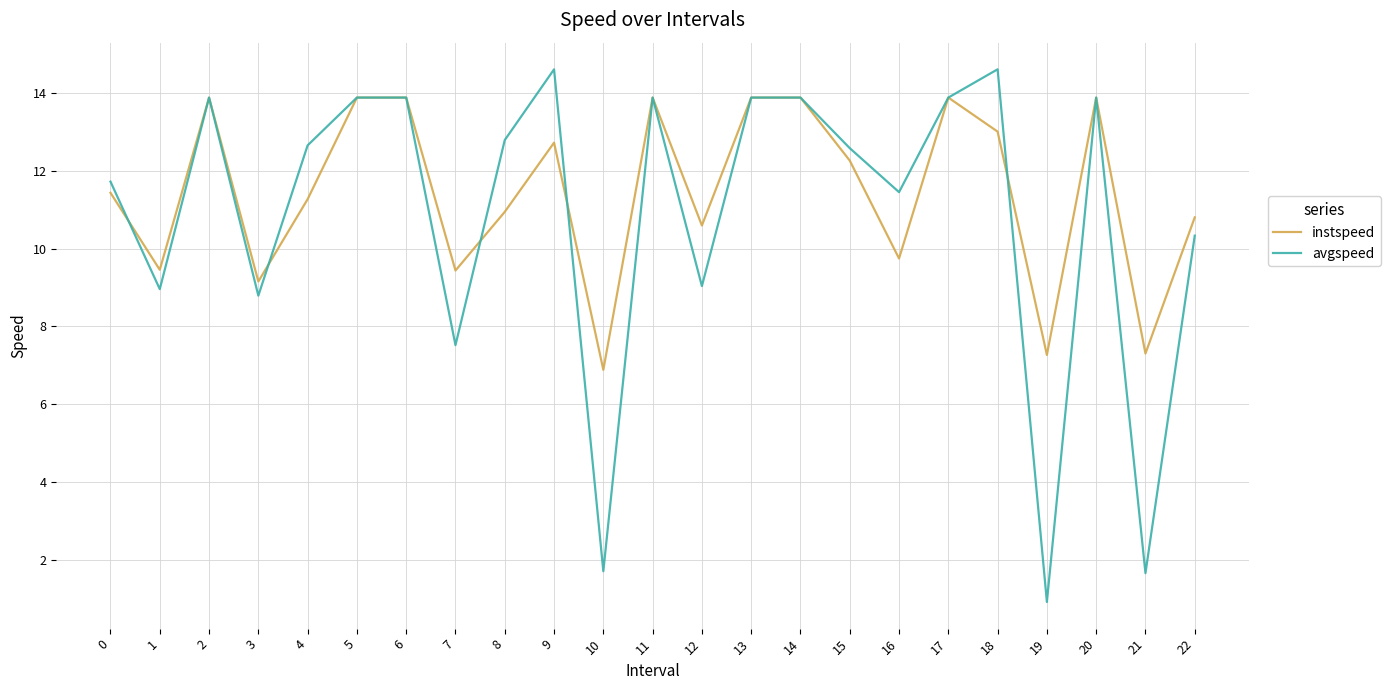

Which series has the widest spread of values?

avgspeed